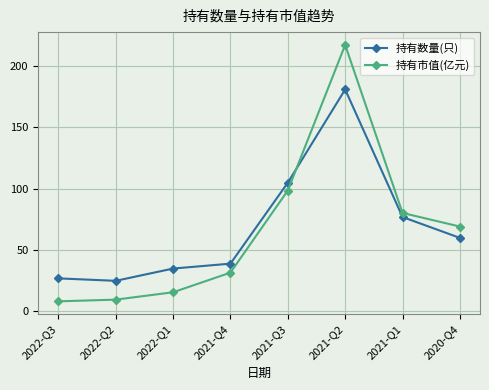

At which category is the sum across all series the highest?

2021-Q2